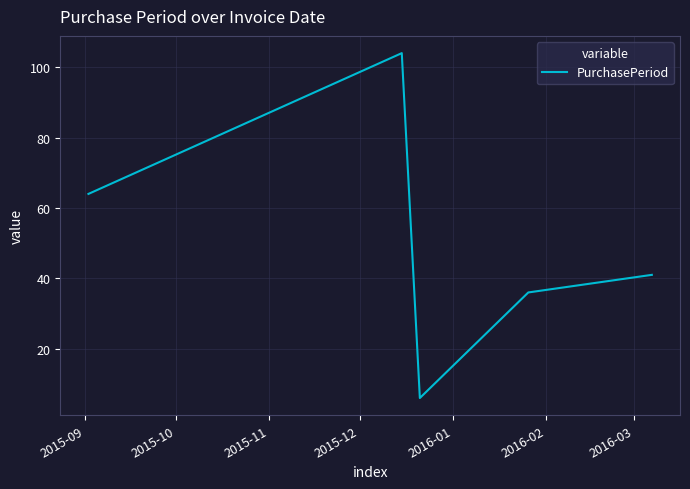

What is the minimum value shown in the chart?

6